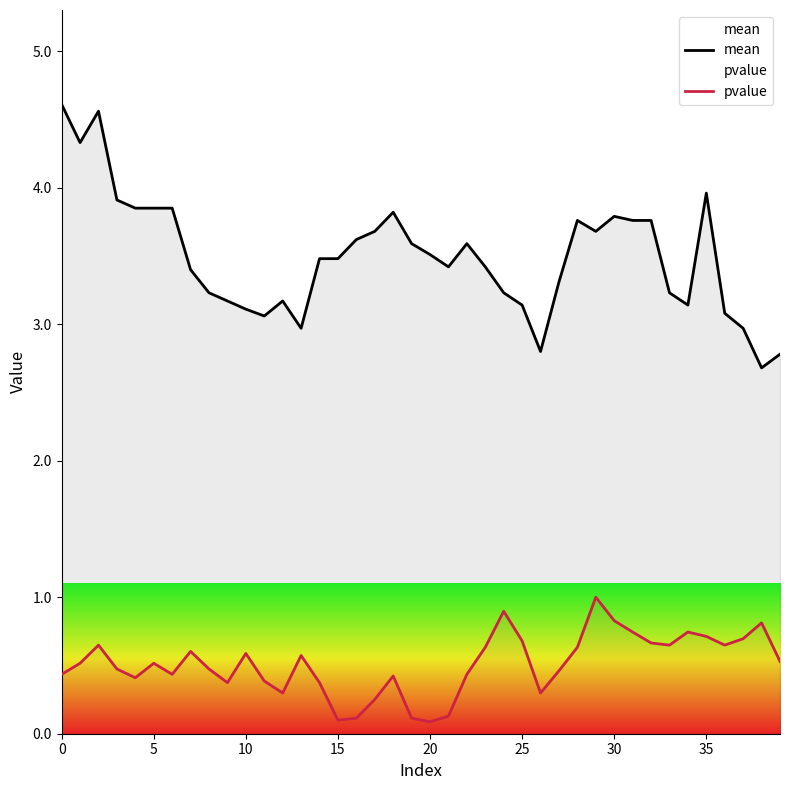

What are all the series names shown in the legend?

mean, pvalue